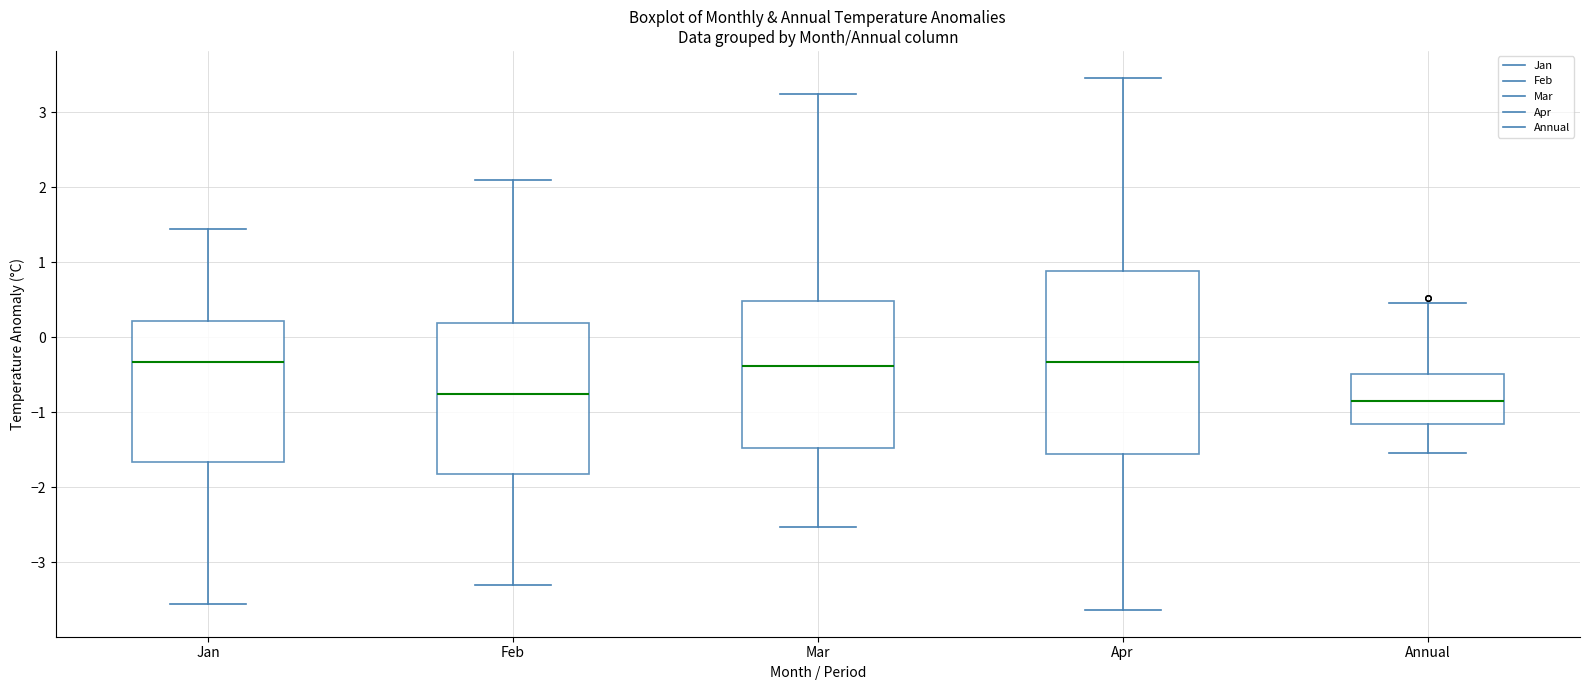

Comparing the boxes themselves (not the whiskers), which one is the tallest?

Apr